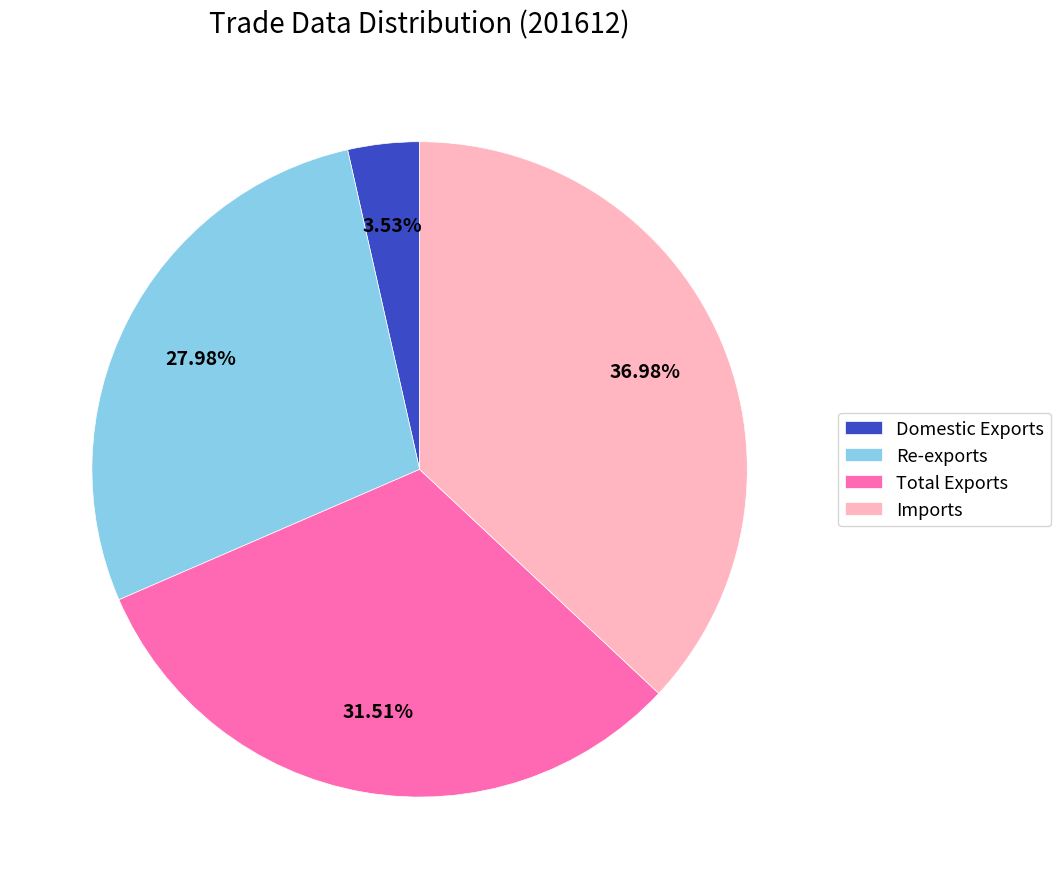

Combined, do Domestic Exports and Imports account for over 50%?

No